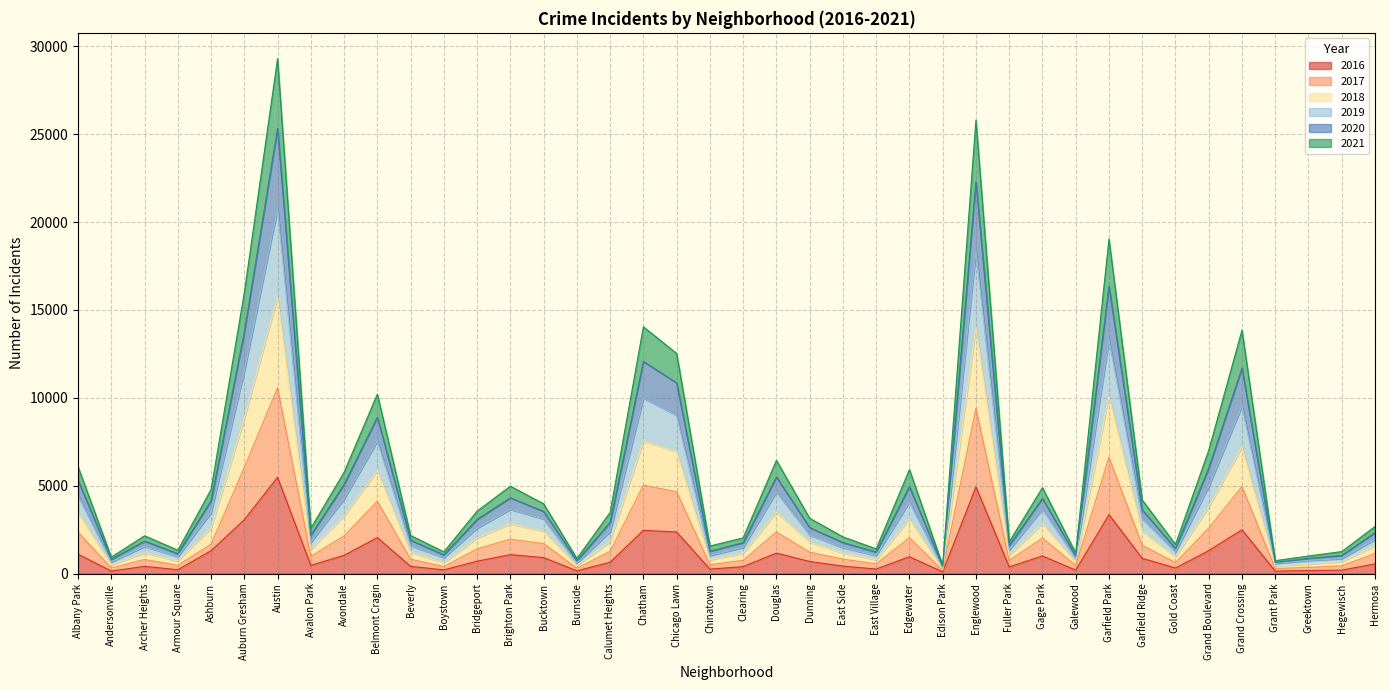

Is it true that 2016 equals 1872 at Englewood?

False